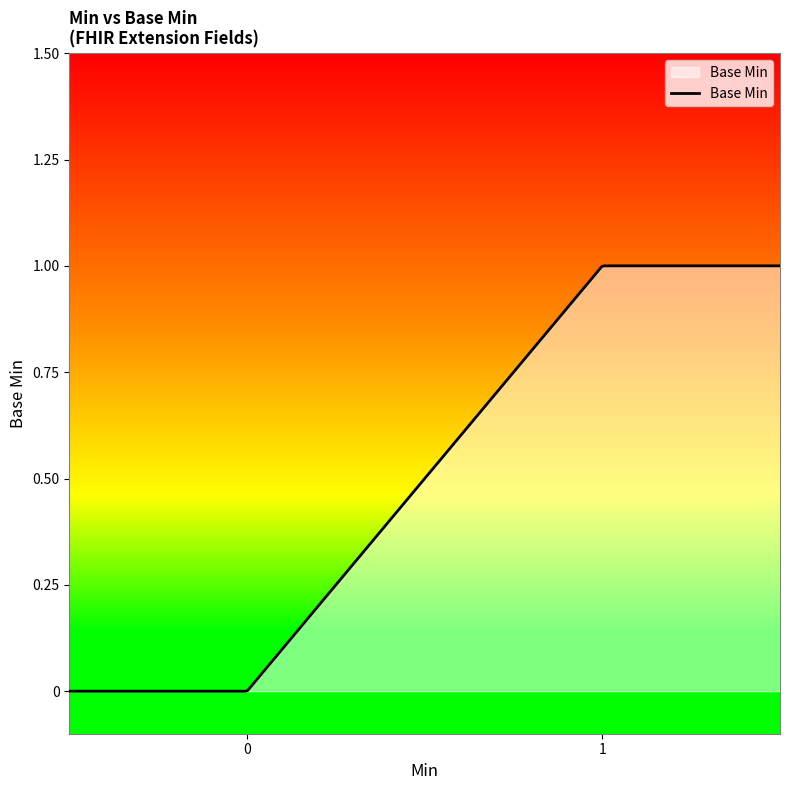

How many lines are shown in the chart?

1